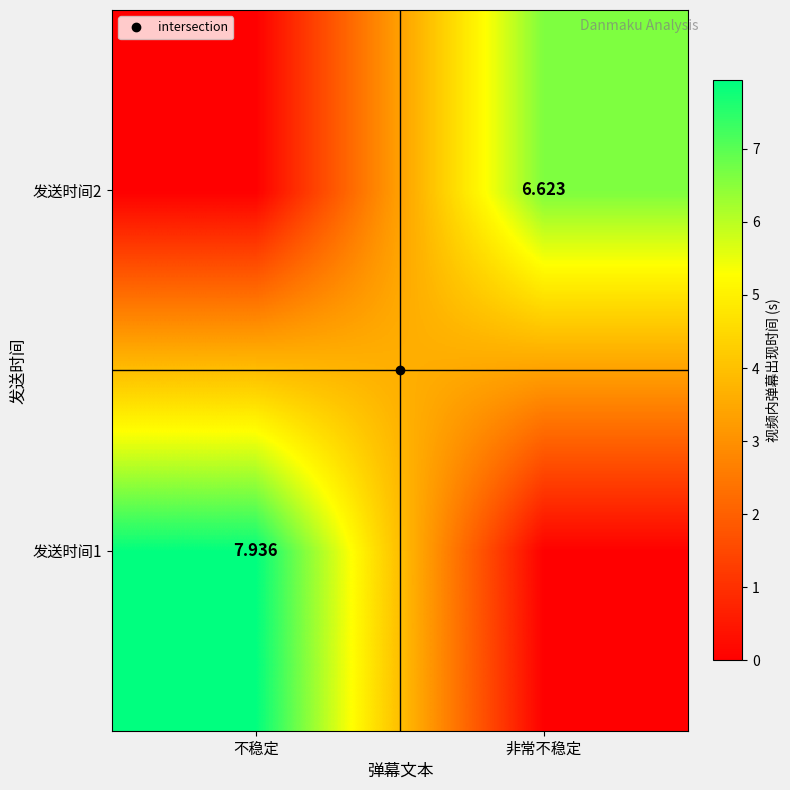

What is the average value of the 发送时间1 series?

4.0